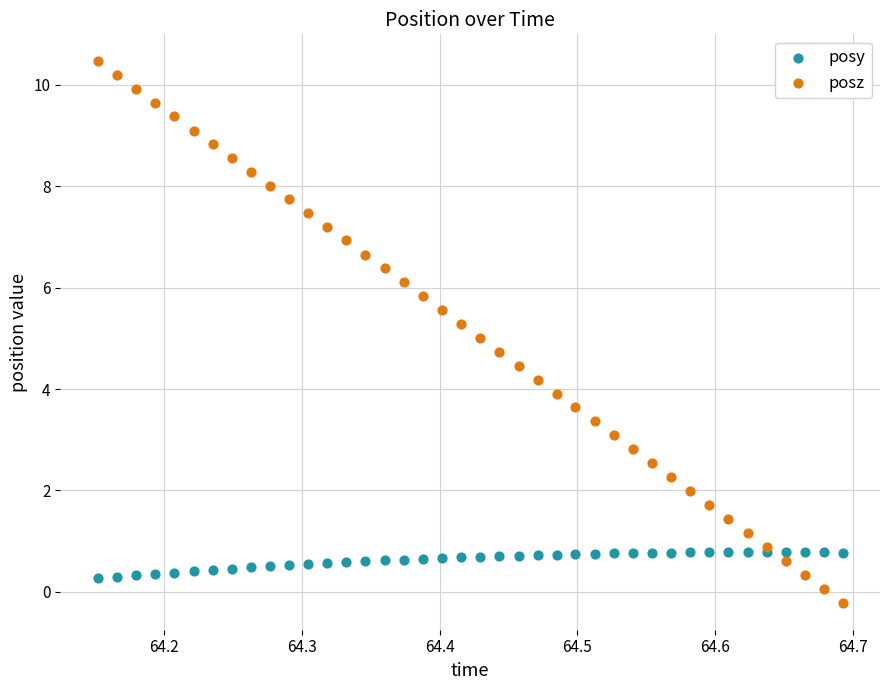

Which series reaches the maximum Y coordinate?

posz